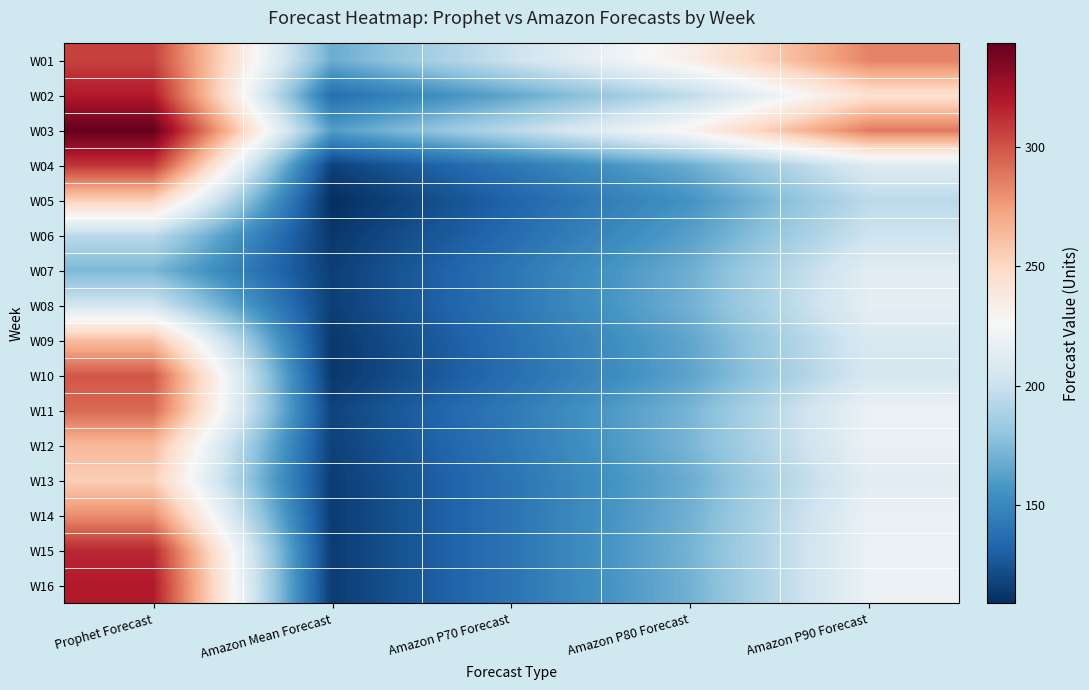

Reading left to right, what are all the values shown in this chart?

W01: Prophet Forecast=306.3	Amazon Mean Forecast=168.0	Amazon P70 Forecast=201.0	Amazon P80 Forecast=233.0	Amazon P90 Forecast=284.0
W02: Prophet Forecast=319.2	Amazon Mean Forecast=137.0	Amazon P70 Forecast=165.0	Amazon P80 Forecast=196.0	Amazon P90 Forecast=244.0
W03: Prophet Forecast=343.1	Amazon Mean Forecast=161.0	Amazon P70 Forecast=194.0	Amazon P80 Forecast=230.0	Amazon P90 Forecast=287.0
W04: Prophet Forecast=309.9	Amazon Mean Forecast=117.0	Amazon P70 Forecast=142.0	Amazon P80 Forecast=168.0	Amazon P90 Forecast=210.0
W05: Prophet Forecast=254.0	Amazon Mean Forecast=109.0	Amazon P70 Forecast=132.0	Amazon P80 Forecast=156.0	Amazon P90 Forecast=195.0
W06: Prophet Forecast=195.2	Amazon Mean Forecast=113.0	Amazon P70 Forecast=136.0	Amazon P80 Forecast=162.0	Amazon P90 Forecast=202.0
W07: Prophet Forecast=173.1	Amazon Mean Forecast=116.0	Amazon P70 Forecast=141.0	Amazon P80 Forecast=169.0	Amazon P90 Forecast=213.0
W08: Prophet Forecast=204.1	Amazon Mean Forecast=116.0	Amazon P70 Forecast=141.0	Amazon P80 Forecast=170.0	Amazon P90 Forecast=215.0
W09: Prophet Forecast=261.7	Amazon Mean Forecast=113.0	Amazon P70 Forecast=138.0	Amazon P80 Forecast=165.0	Amazon P90 Forecast=208.0
W10: Prophet Forecast=298.7	Amazon Mean Forecast=113.0	Amazon P70 Forecast=137.0	Amazon P80 Forecast=164.0	Amazon P90 Forecast=206.0
W11: Prophet Forecast=293.2	Amazon Mean Forecast=118.0	Amazon P70 Forecast=143.0	Amazon P80 Forecast=172.0	Amazon P90 Forecast=219.0
W12: Prophet Forecast=263.9	Amazon Mean Forecast=117.0	Amazon P70 Forecast=142.0	Amazon P80 Forecast=172.0	Amazon P90 Forecast=218.0
W13: Prophet Forecast=254.8	Amazon Mean Forecast=115.0	Amazon P70 Forecast=140.0	Amazon P80 Forecast=168.0	Amazon P90 Forecast=213.0
W14: Prophet Forecast=280.3	Amazon Mean Forecast=115.0	Amazon P70 Forecast=140.0	Amazon P80 Forecast=170.0	Amazon P90 Forecast=218.0
W15: Prophet Forecast=314.3	Amazon Mean Forecast=115.0	Amazon P70 Forecast=140.0	Amazon P80 Forecast=171.0	Amazon P90 Forecast=219.0
W16: Prophet Forecast=319.3	Amazon Mean Forecast=115.0	Amazon P70 Forecast=140.0	Amazon P80 Forecast=170.0	Amazon P90 Forecast=219.0